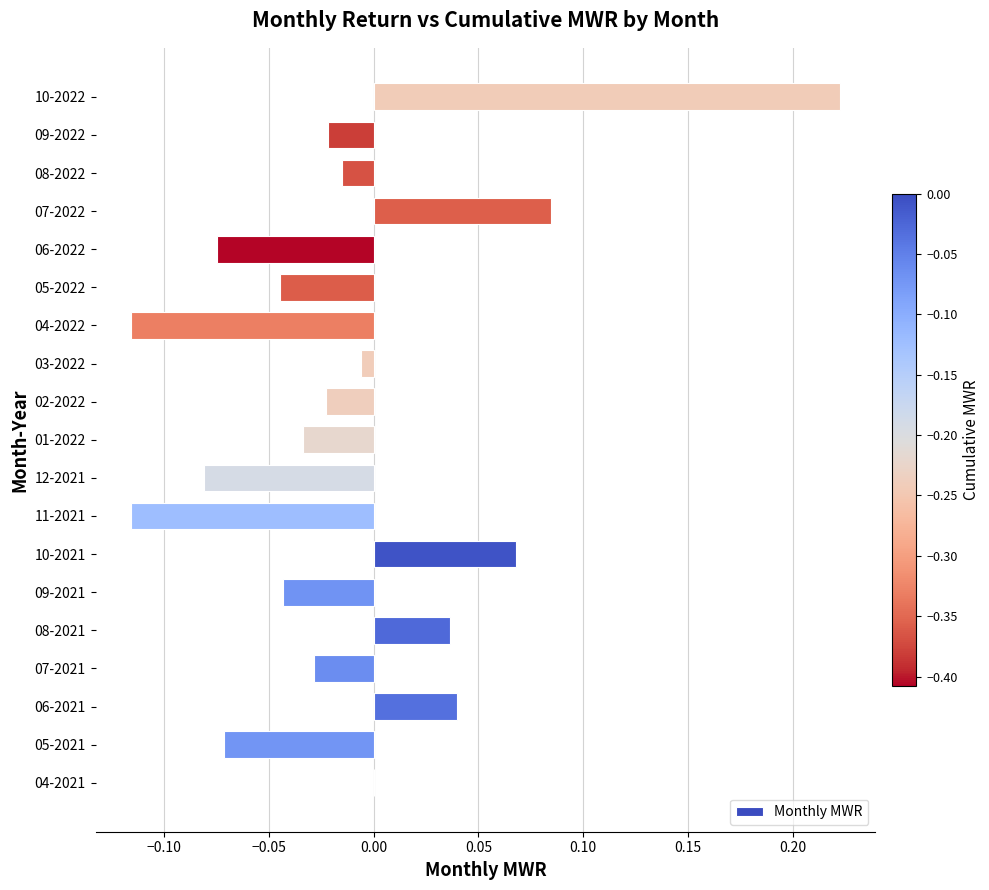

At which label is the value closest to 0?

04-2021